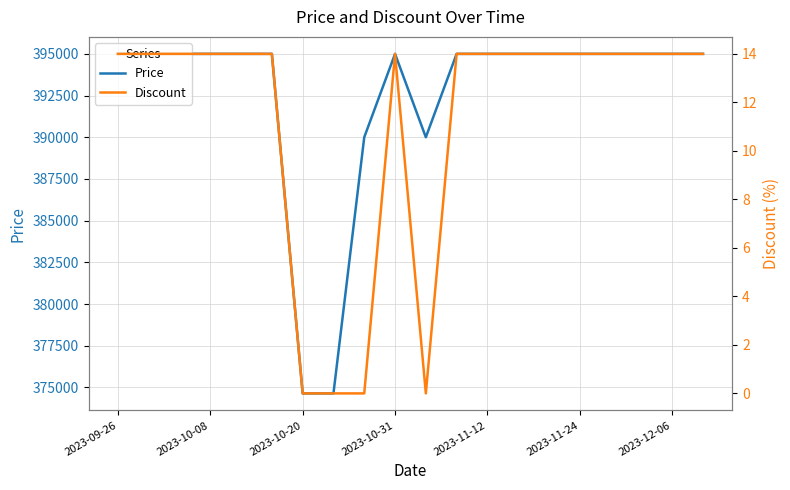

What is the maximum value for Price?

395000